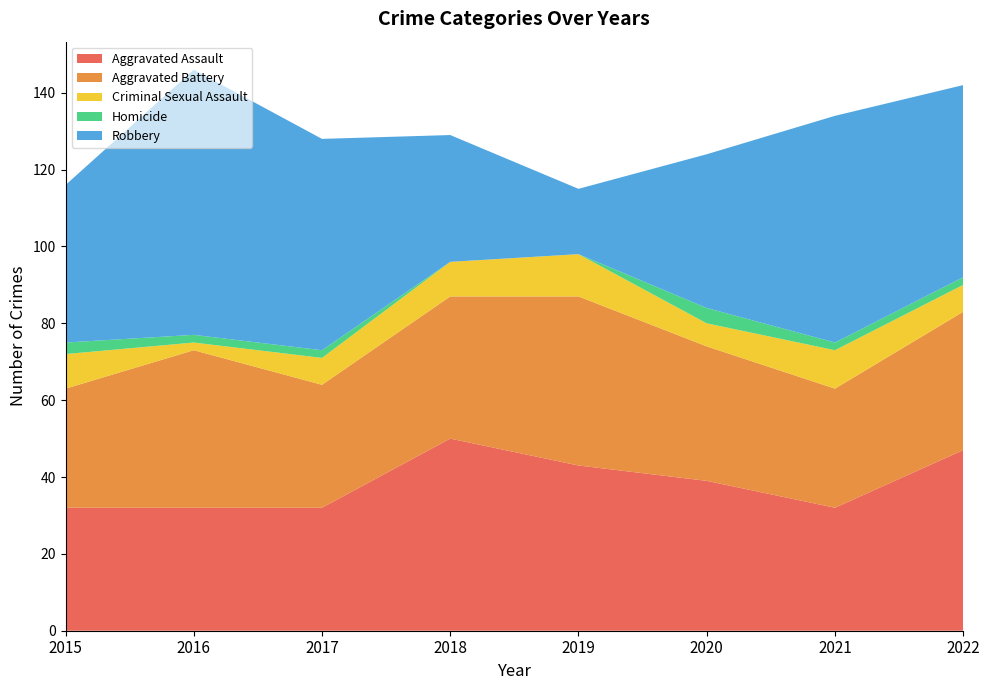

Reading left to right, extract all data points from this chart.

Aggravated Assault: 32	32	32	50	43	39	32	47
Aggravated Battery: 31	41	32	37	44	35	31	36
Criminal Sexual Assault: 9	2	7	9	11	6	10	7
Homicide: 3	2	2	0	0	4	2	2
Robbery: 41	69	55	33	17	40	59	50